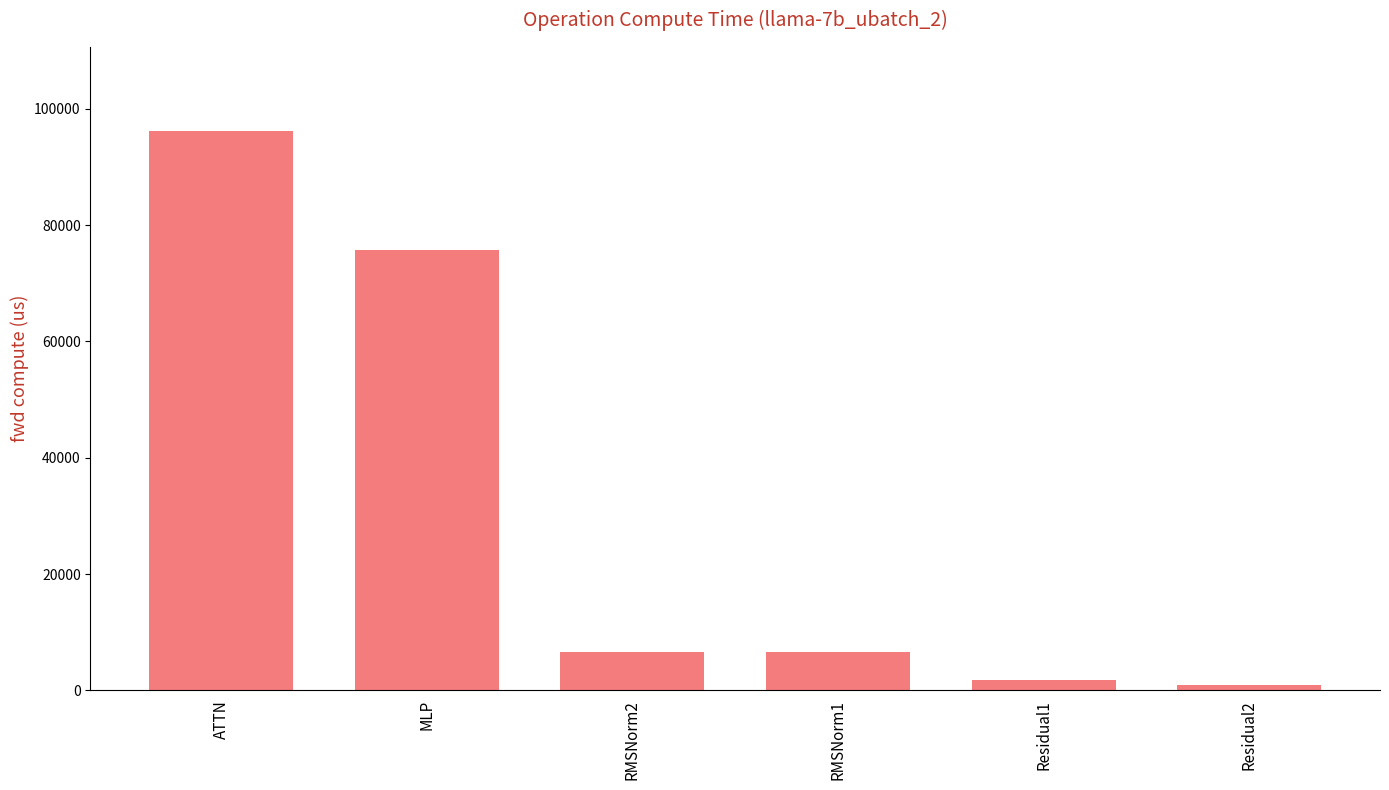

What is the smallest value displayed?

923.6